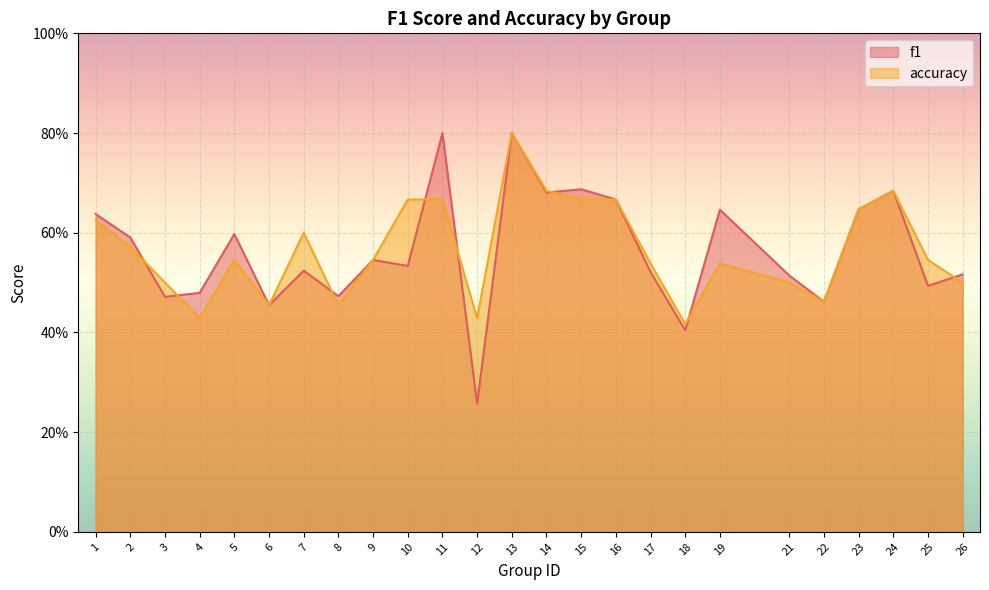

Where is f1 nearest to the value 0?

12